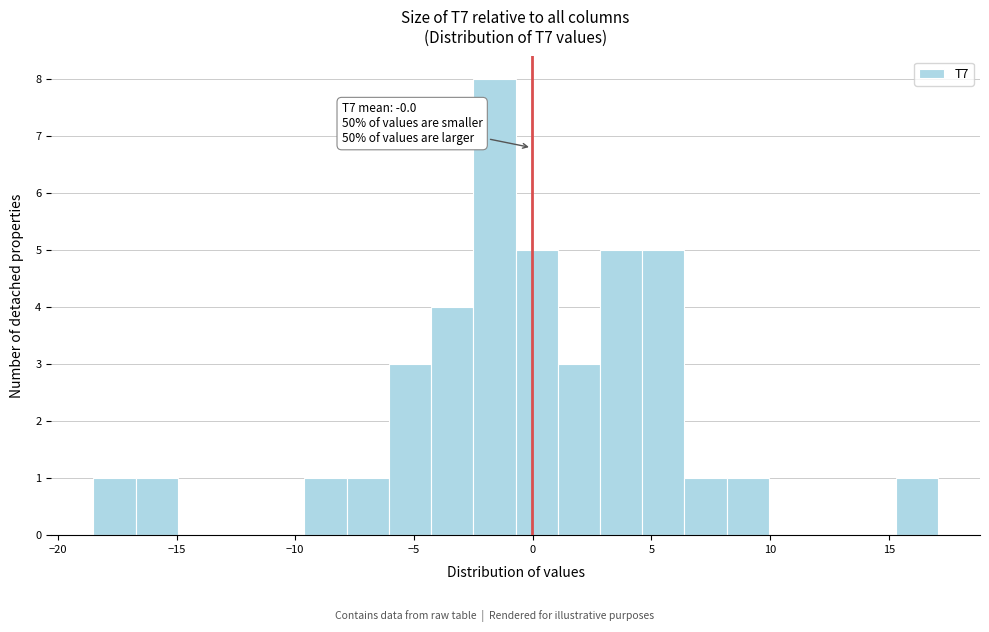

Read against the x-axis, roughly where is the centre of the tallest bar?

-1.5